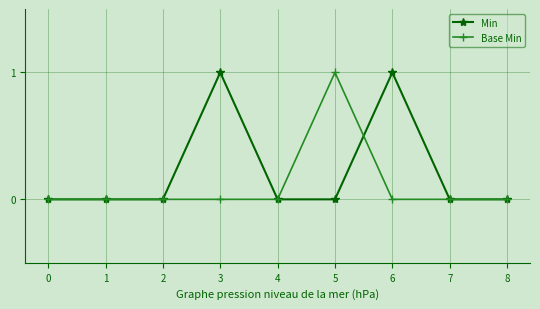

Count the Base Min values in the range 0 to 1.

9